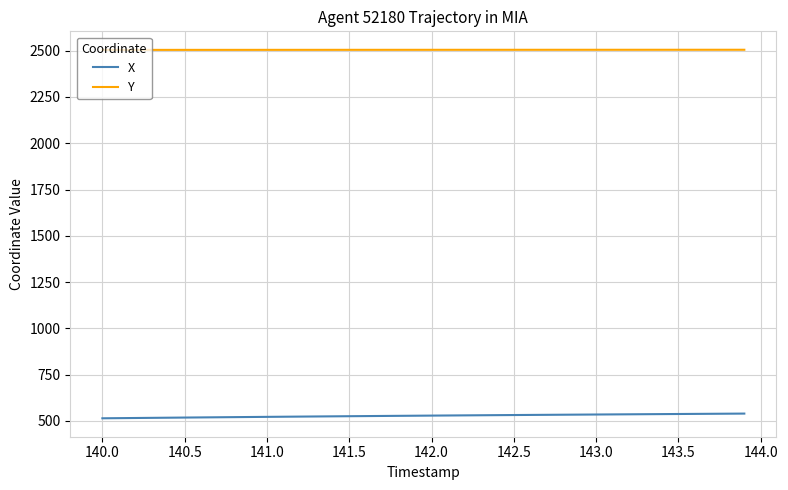

Which series has the largest total across all categories?

Y